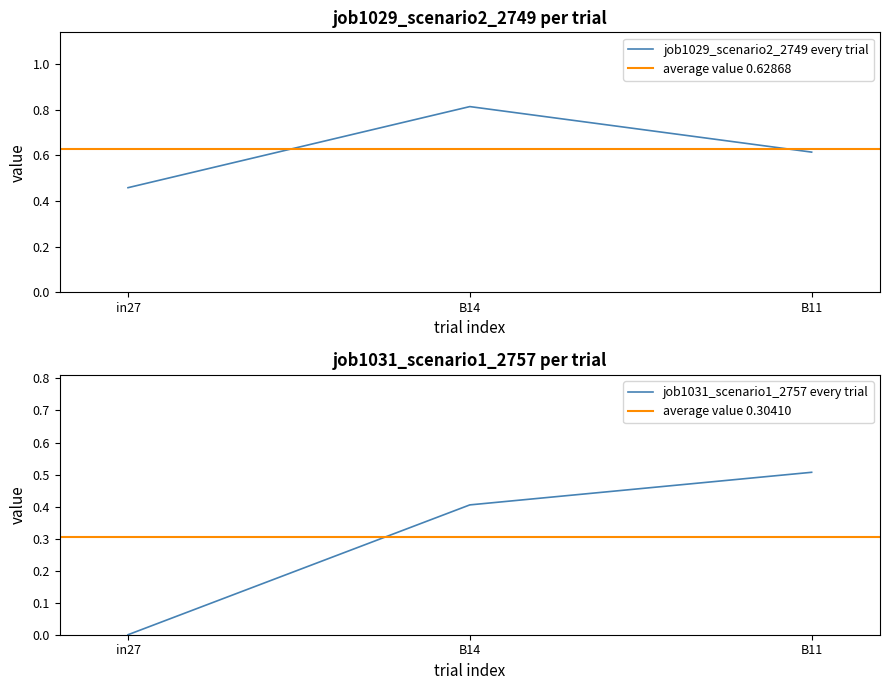

Read the job1031_scenario1_2757 value at B11.

0.5